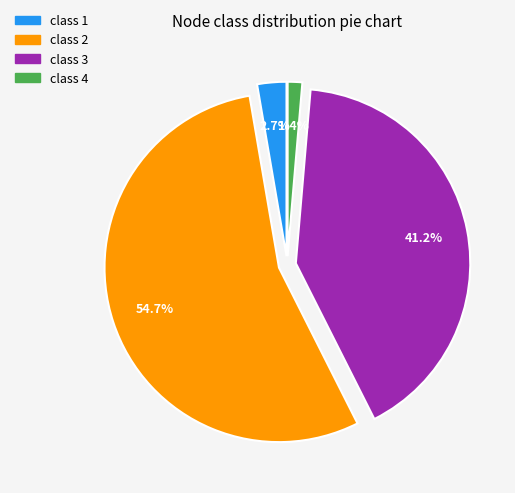

Does any single category account for the majority?

Yes